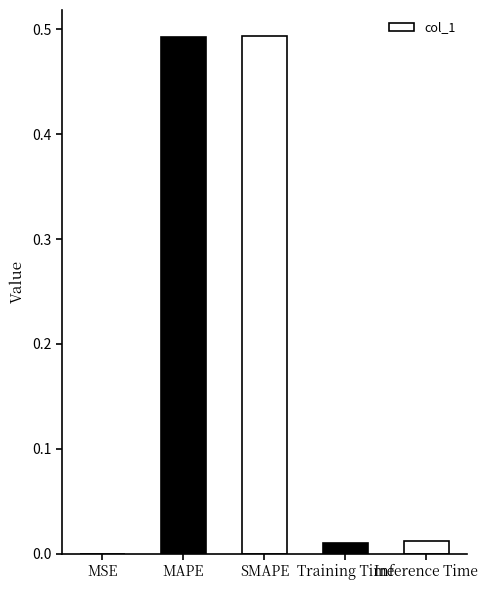

True or false: the data shows 0.0 at Inference Time.

True